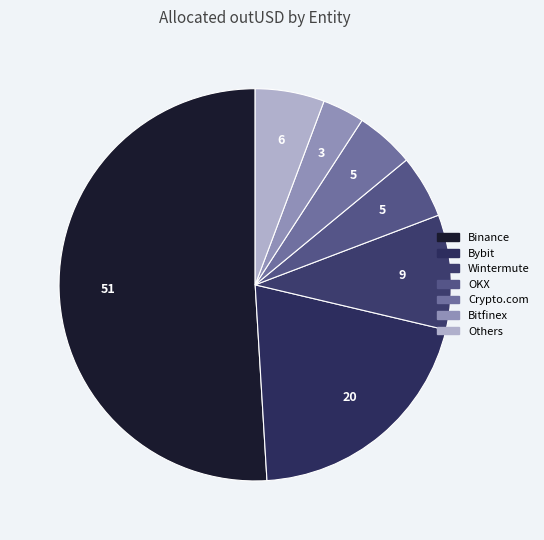

How many slices are in this pie chart?

7